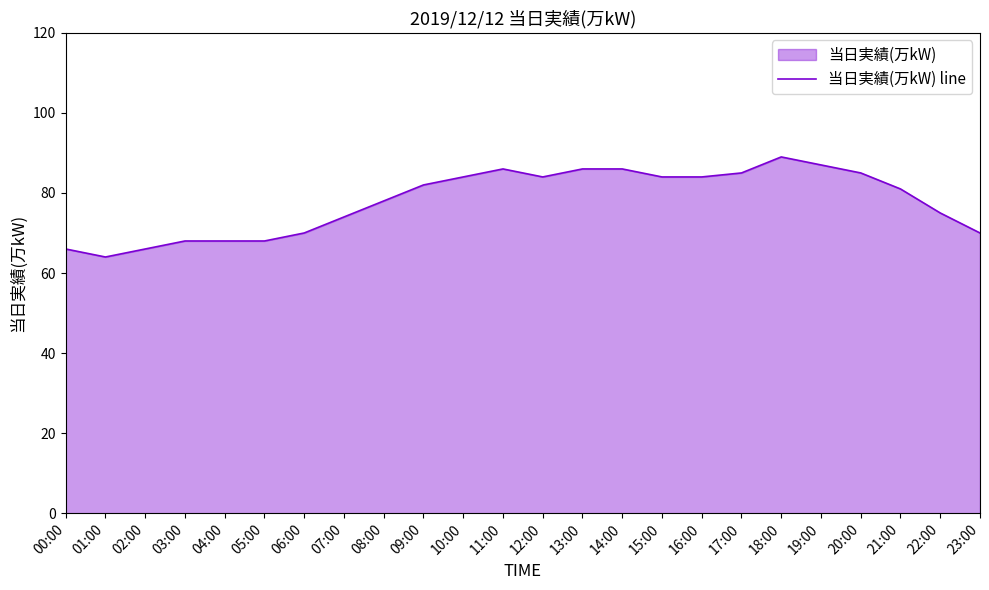

List the labels in order of value, smallest first.

01:00, 00:00, 02:00, 03:00, 04:00, 05:00, 06:00, 23:00, 07:00, 22:00, 08:00, 21:00, 09:00, 10:00, 12:00, 15:00, 16:00, 17:00, 20:00, 11:00, 13:00, 14:00, 19:00, 18:00